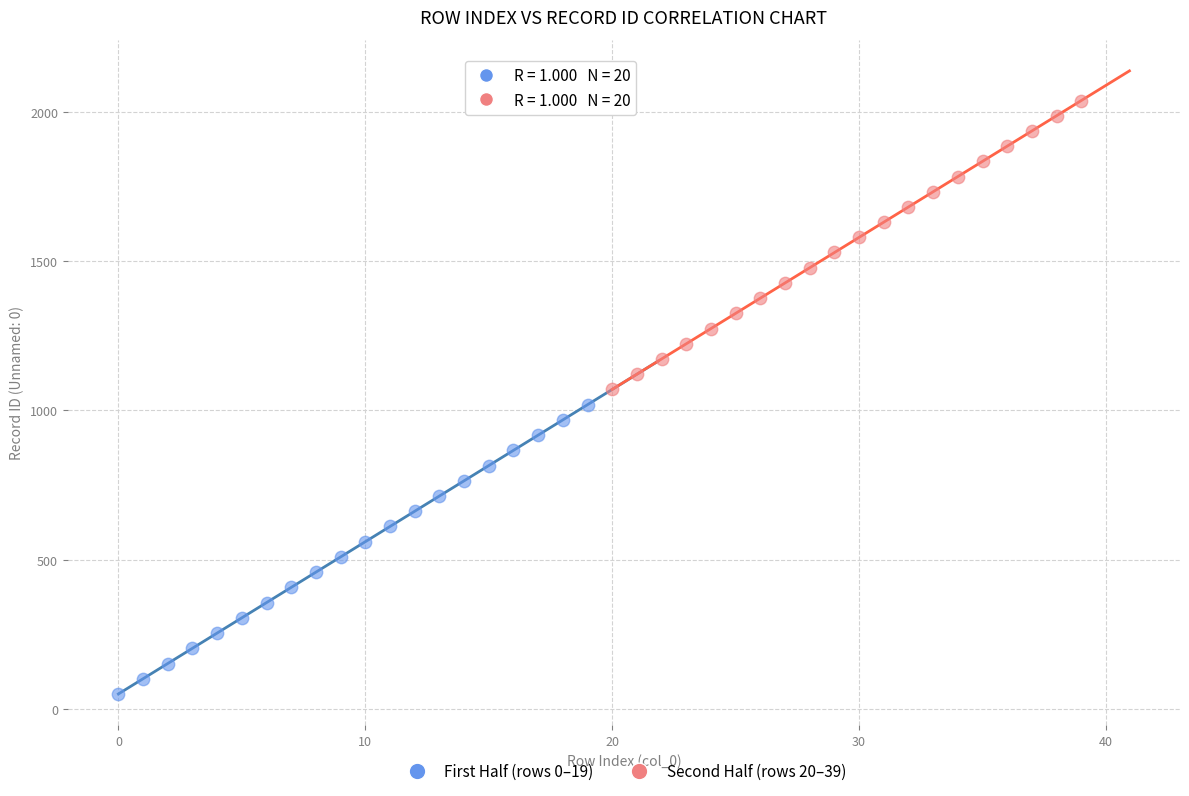

What are all the series names shown in the legend?

First Half (rows 0–19), Second Half (rows 20–39)